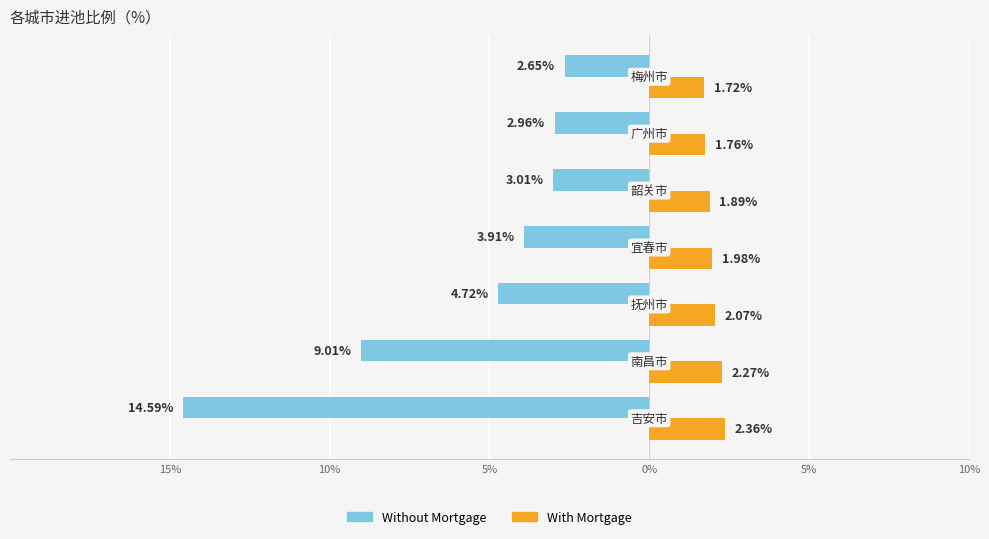

What is the sum of all With Mortgage values?

14.0